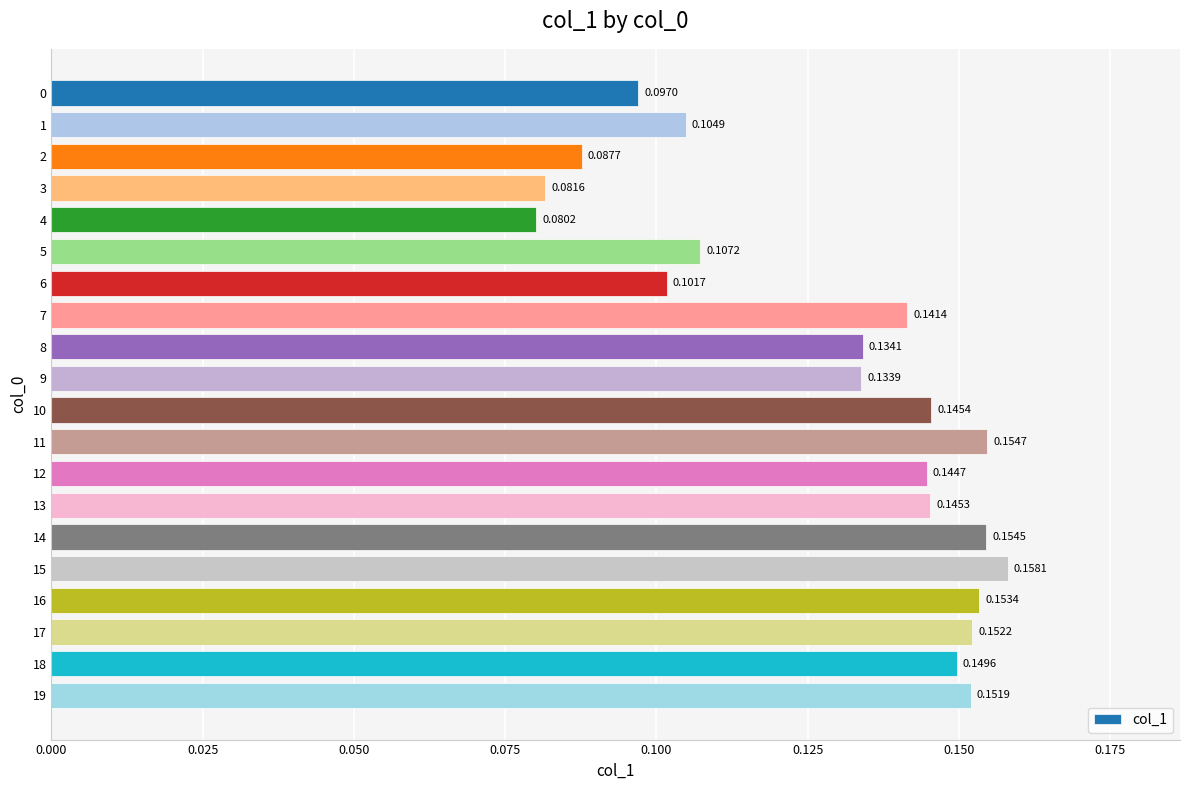

What is the sum of all values?

2.6